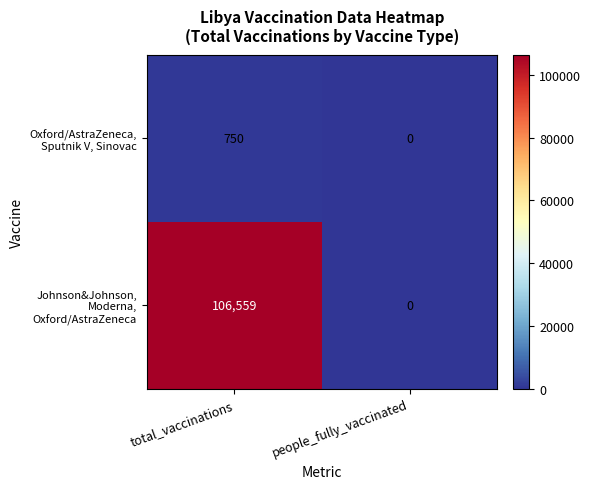

What is the spread (max minus min) of values at total_vaccinations?

105809